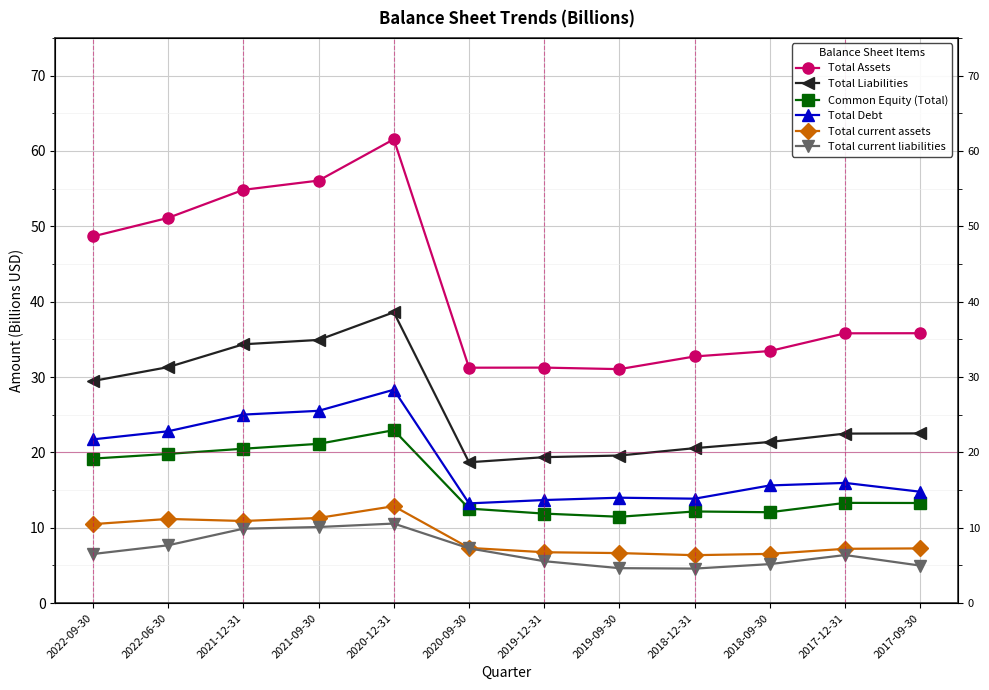

True or false: Total Debt has a value of 25.0 at 2021-12-31.

True